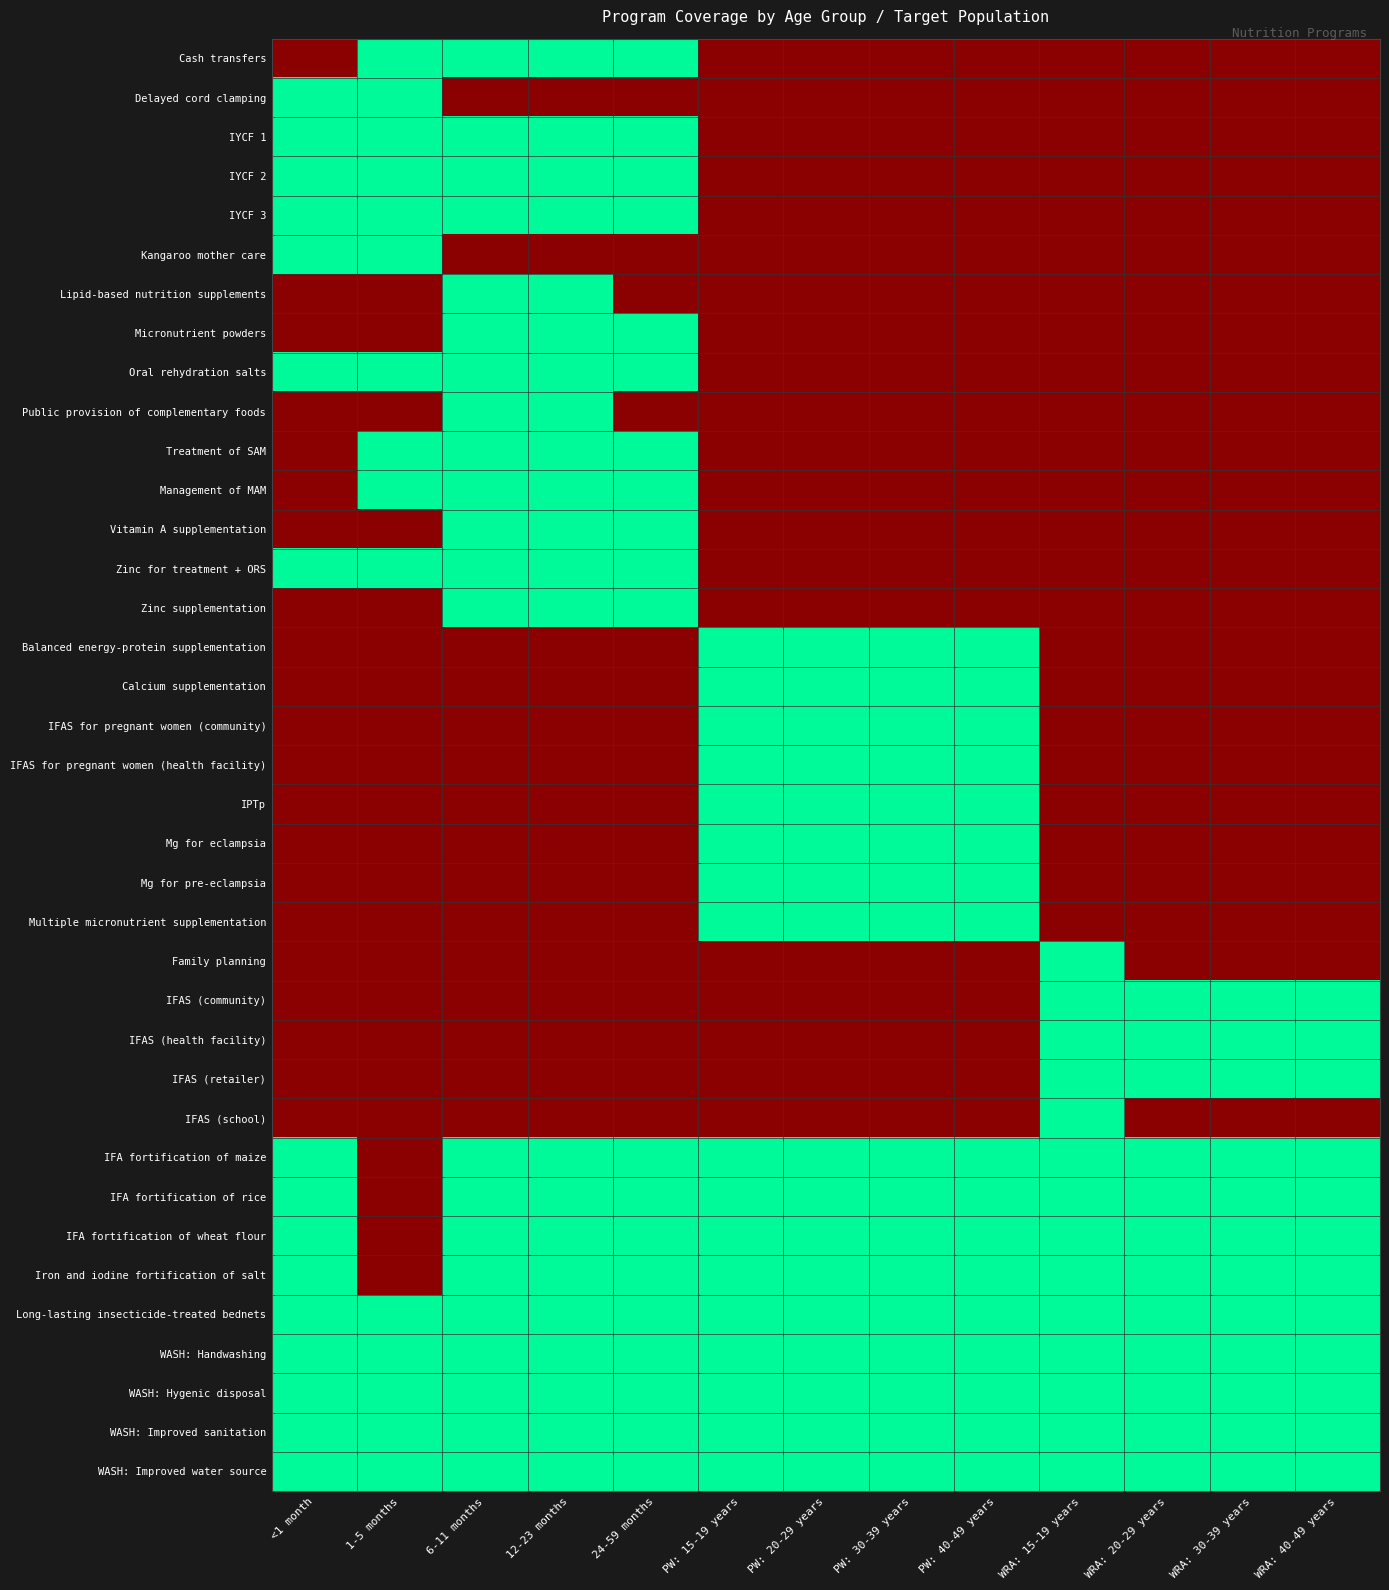

Which category has the highest value across all series?

1-5 months